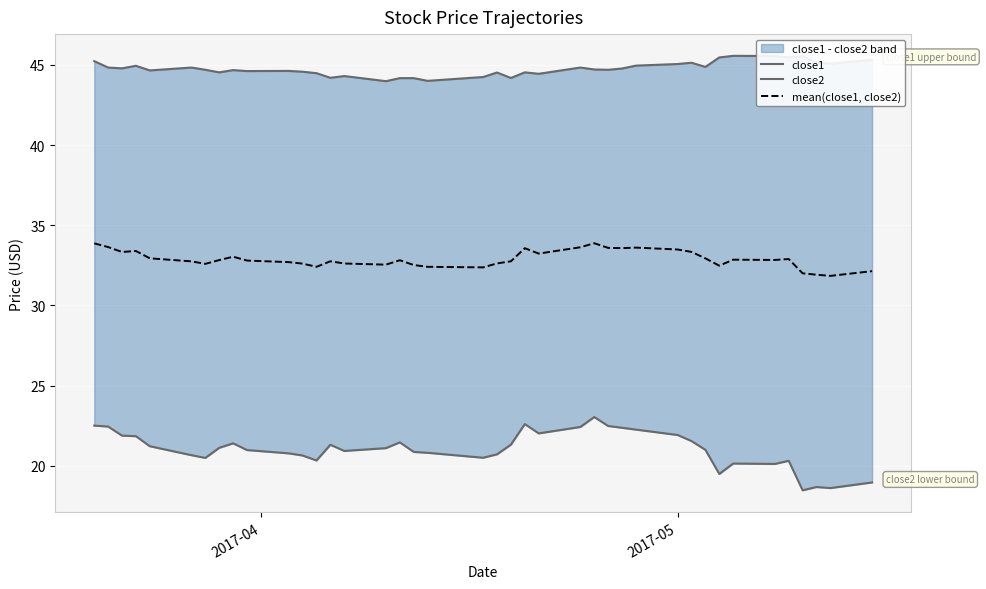

At how many categories does at least one series exceed 18?

40